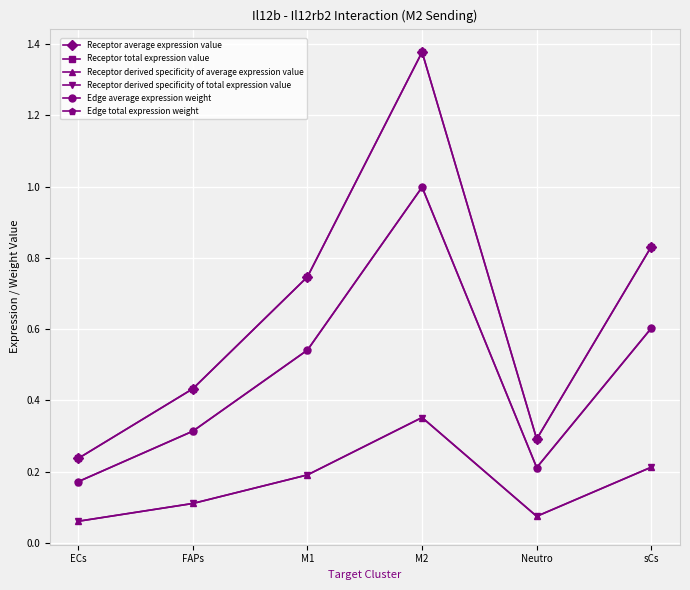

True or false: Edge total expression weight and Receptor average expression value cross at least once.

False